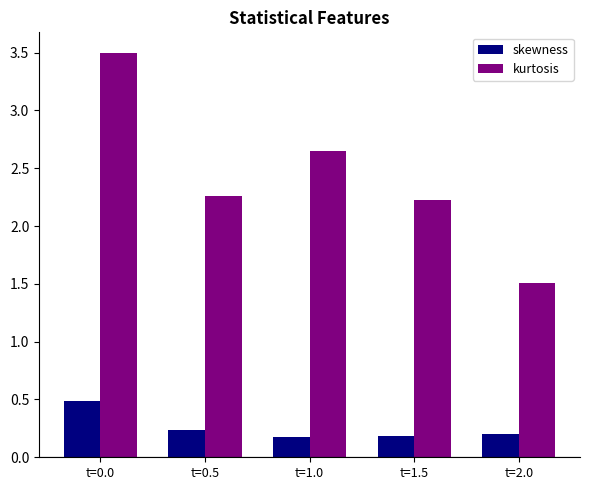

The value of kurtosis at t=0.5 is 2.3. True or false?

True